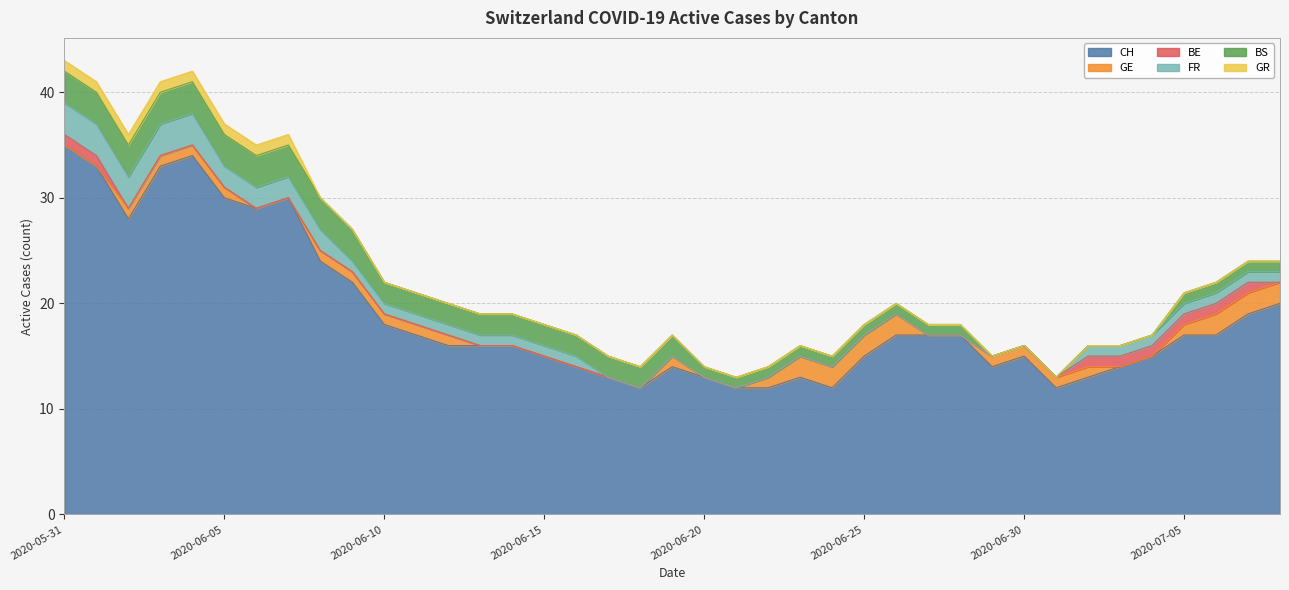

List the labels in order of GE value, largest first.

2020-06-23, 2020-06-24, 2020-06-25, 2020-06-26, 2020-07-06, 2020-07-07, 2020-07-08, 2020-06-02, 2020-06-03, 2020-06-04, 2020-06-05, 2020-06-08, 2020-06-09, 2020-06-10, 2020-06-11, 2020-06-12, 2020-06-19, 2020-06-22, 2020-06-29, 2020-06-30, 2020-07-01, 2020-07-02, 2020-07-05, 2020-05-31, 2020-06-01, 2020-06-06, 2020-06-07, 2020-06-13, 2020-06-14, 2020-06-15, 2020-06-16, 2020-06-17, 2020-06-18, 2020-06-20, 2020-06-21, 2020-06-27, 2020-06-28, 2020-07-03, 2020-07-04